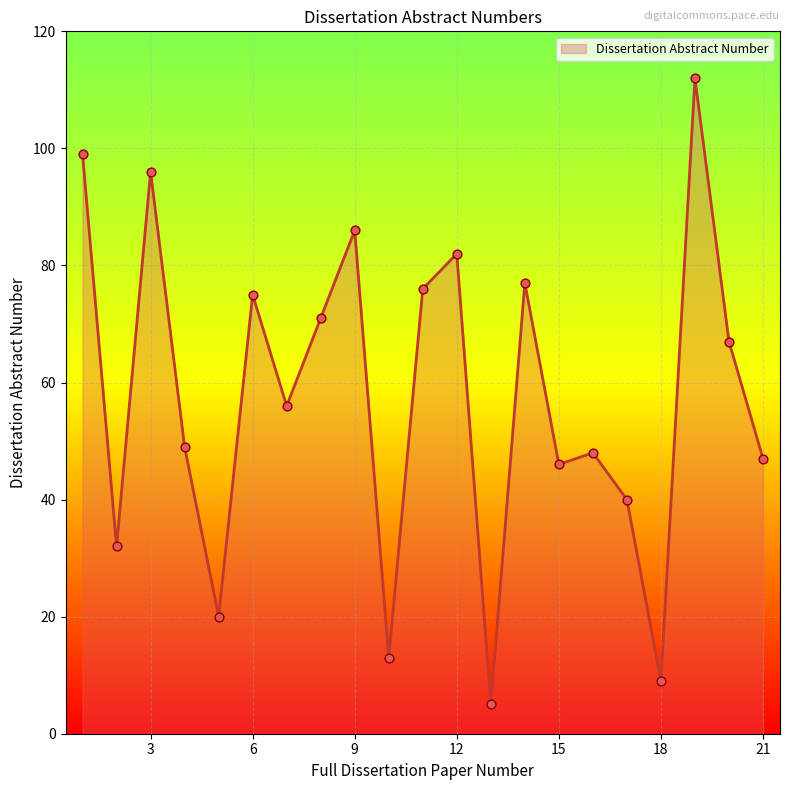

What is the maximum value shown in the chart?

112